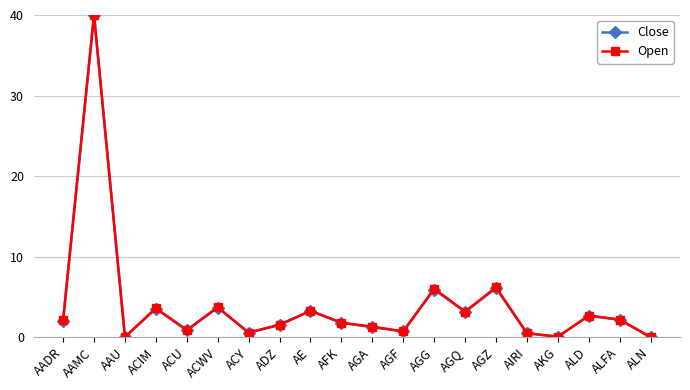

What is the label of the 17th point from the left?

AKG